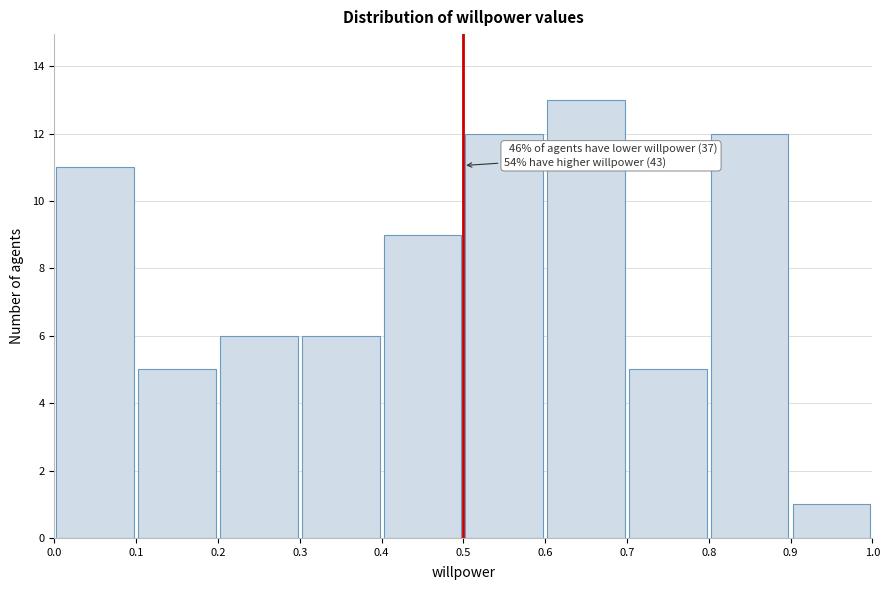

Which range on the x-axis has the tallest bar?

0.6 to 0.7